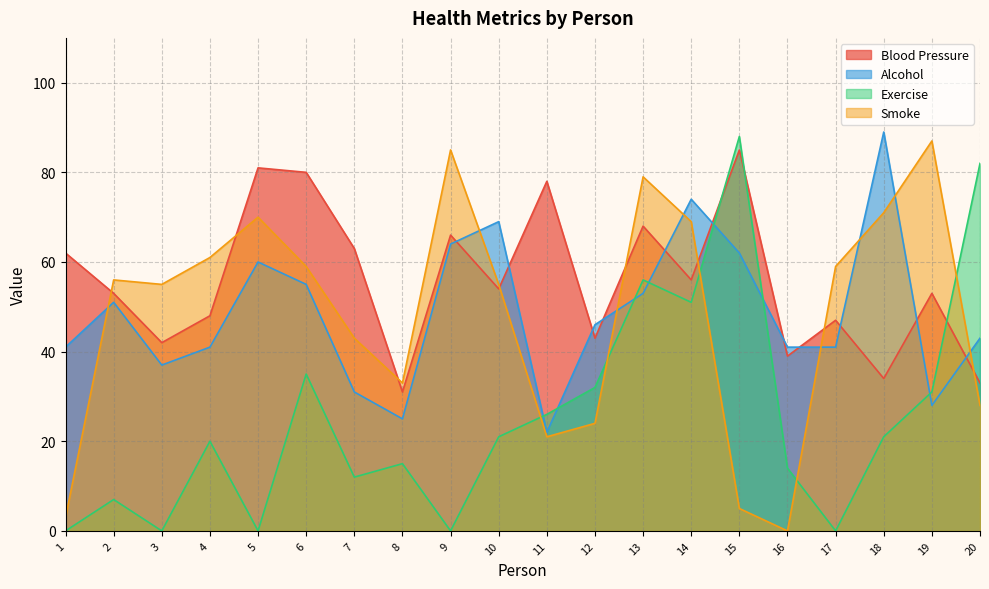

At which category is the sum across all series the highest?

13